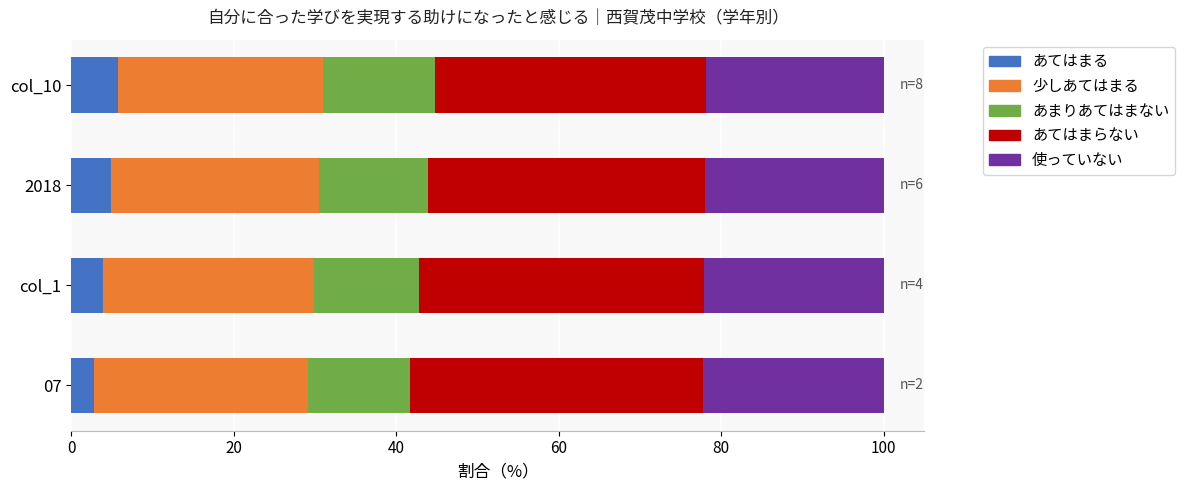

What is the maximum value for あてはまる?

5.7